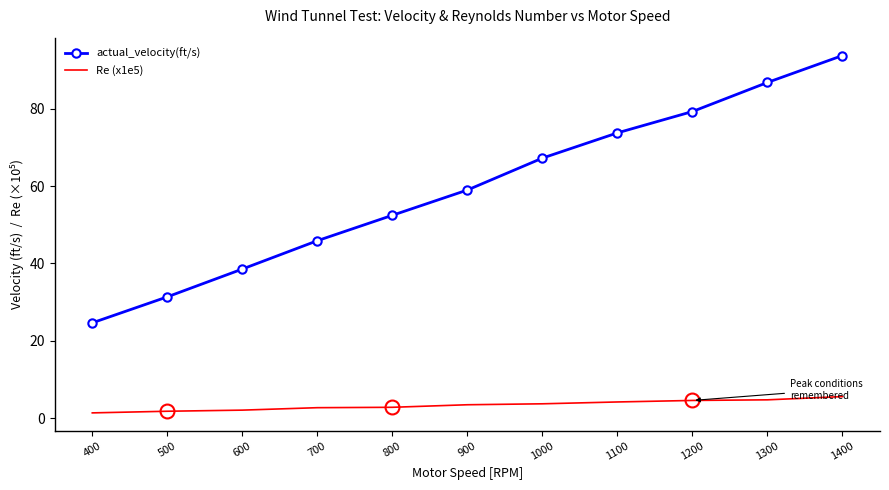

At 1100, list the series in order from largest to smallest.

actual_velocity(ft/s), Re (x1e5)